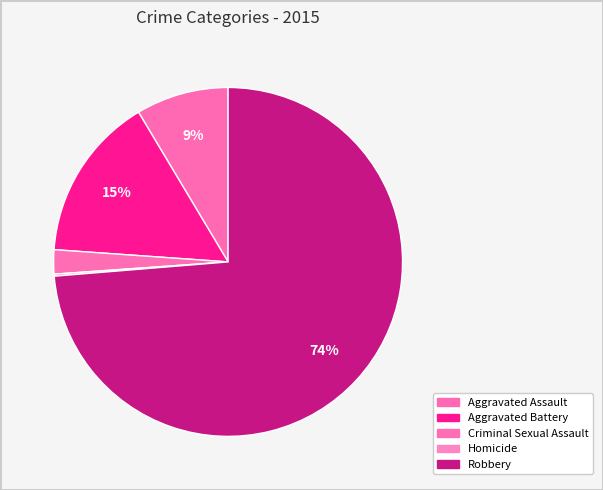

Does Aggravated Battery account for over 50% of the chart?

No